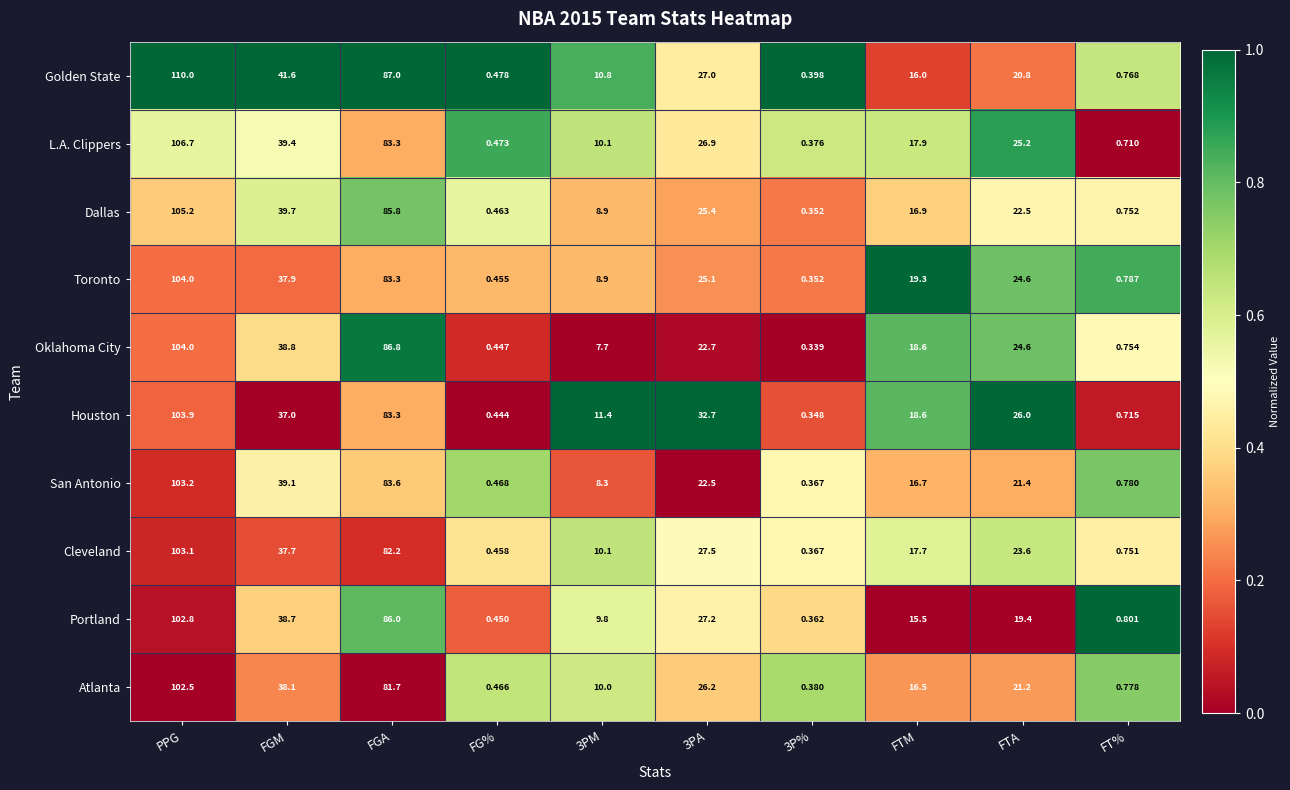

What is the total value across all series at FGA?

843.0